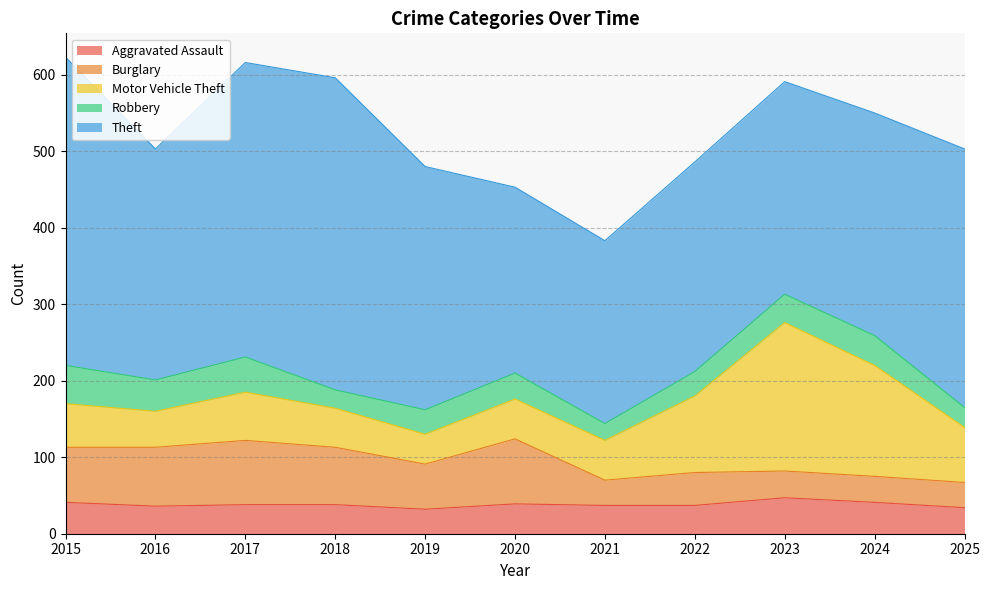

Reading left to right, list all the values displayed in this chart.

Aggravated Assault: 2015=41	2016=36	2017=38	2018=38	2019=32	2020=39	2021=37	2022=37	2023=47	2024=41	2025=34
Burglary: 2015=72	2016=77	2017=84	2018=75	2019=59	2020=85	2021=33	2022=43	2023=35	2024=34	2025=33
Motor Vehicle Theft: 2015=57	2016=47	2017=63	2018=51	2019=39	2020=52	2021=52	2022=100	2023=194	2024=145	2025=72
Robbery: 2015=50	2016=41	2017=46	2018=24	2019=32	2020=34	2021=22	2022=32	2023=37	2024=39	2025=26
Theft: 2015=403	2016=302	2017=385	2018=408	2019=318	2020=243	2021=239	2022=274	2023=278	2024=291	2025=338